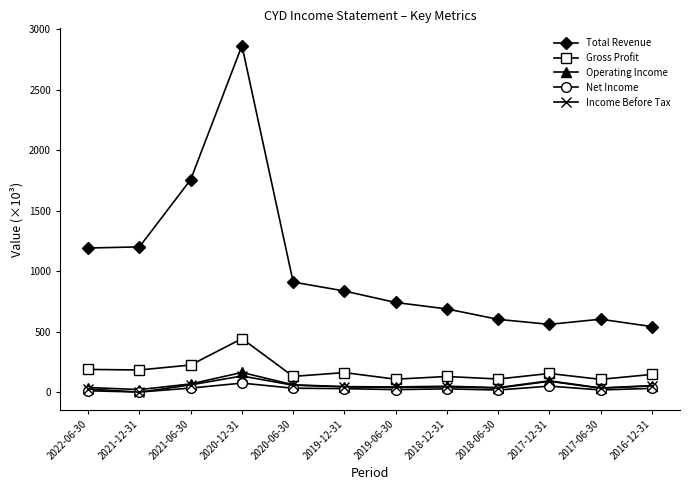

What is the maximum value for Income Before Tax?

135.3